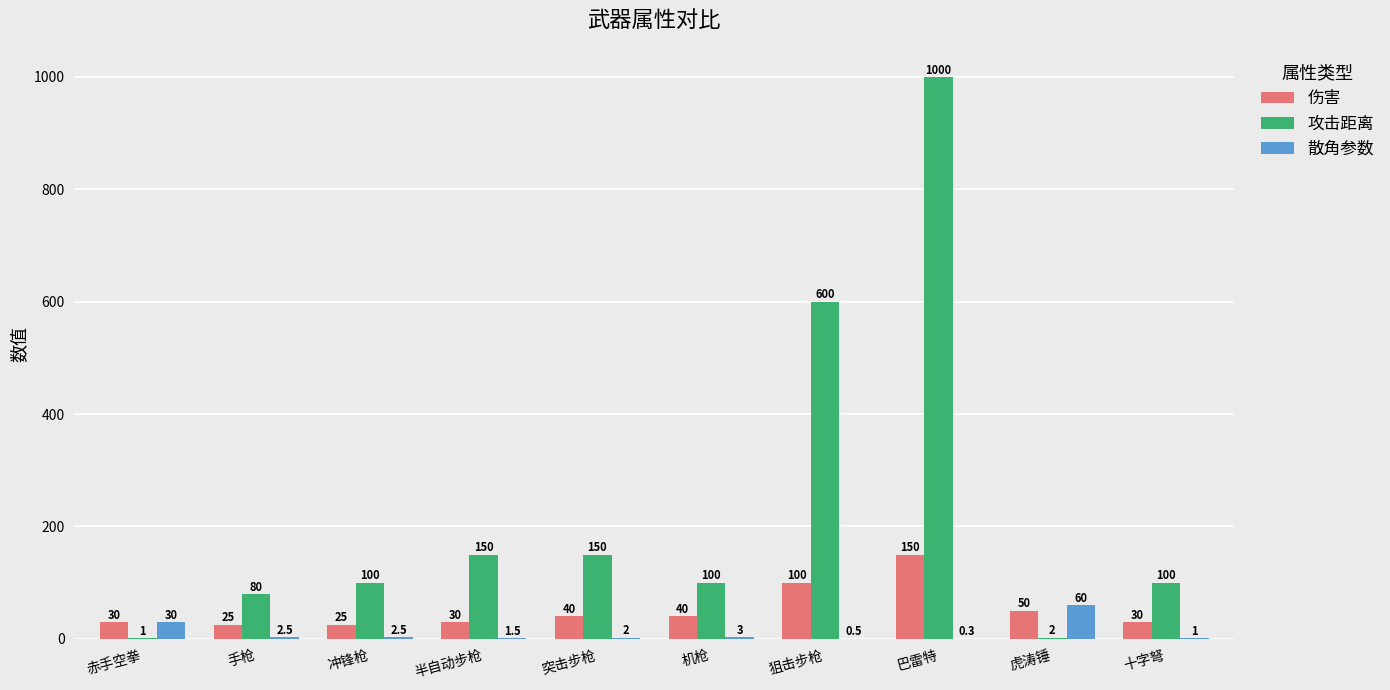

How many data points does each series have?

10